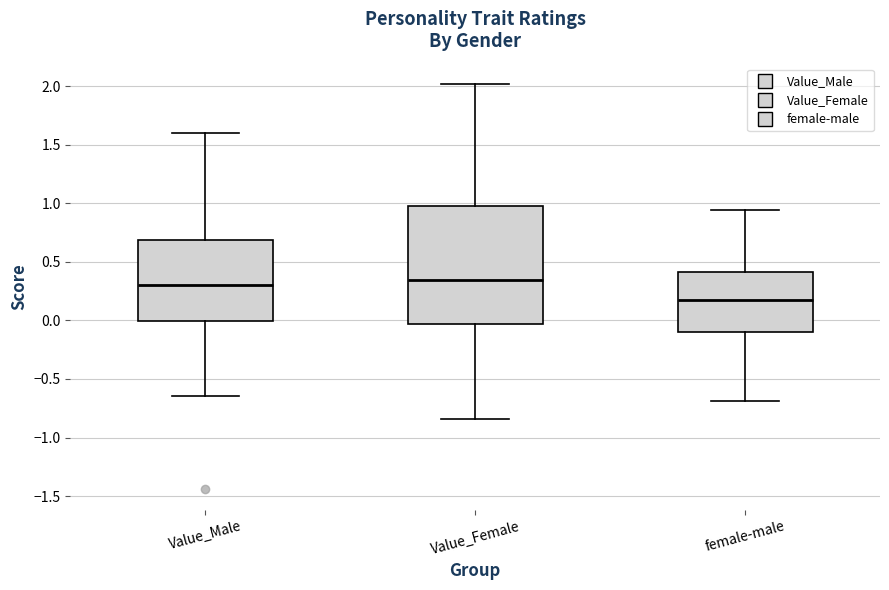

Which box's median line is the lowest?

female-male